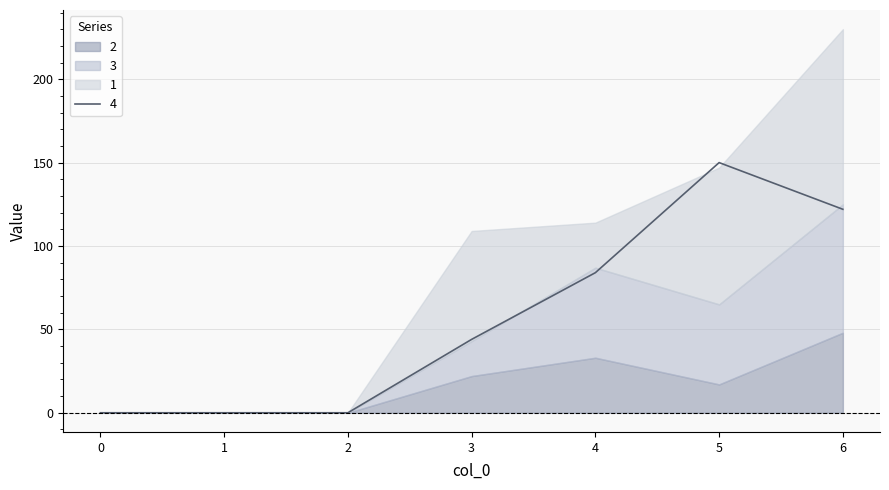

How many data points in 4 are above 44?

3